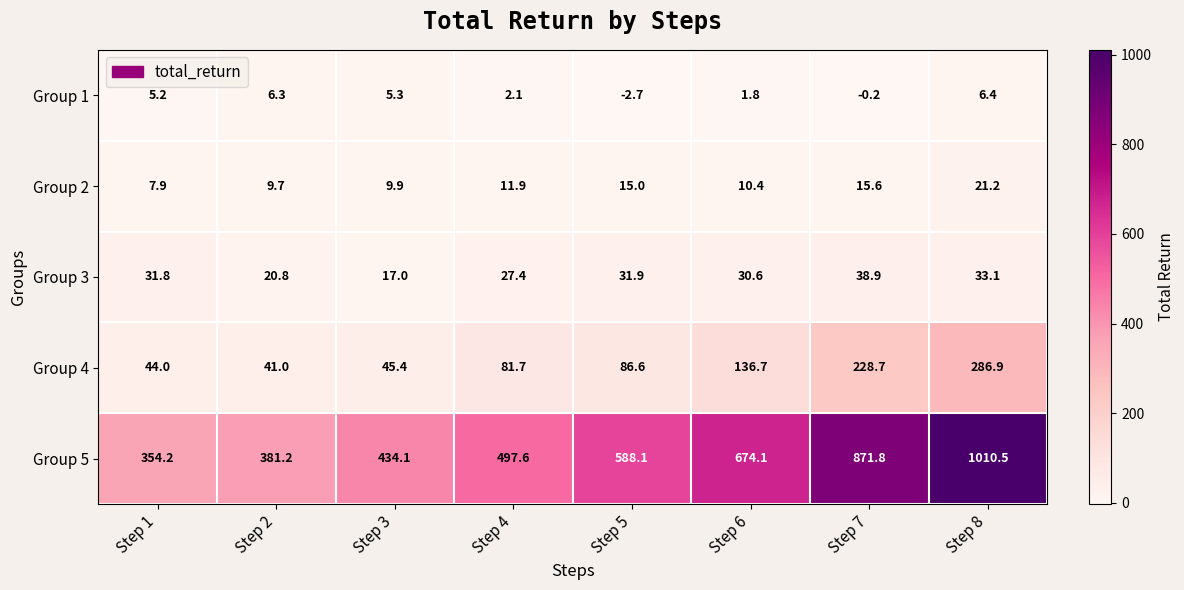

At Step 8, list the series in order from largest to smallest.

Group 5, Group 4, Group 3, Group 2, Group 1